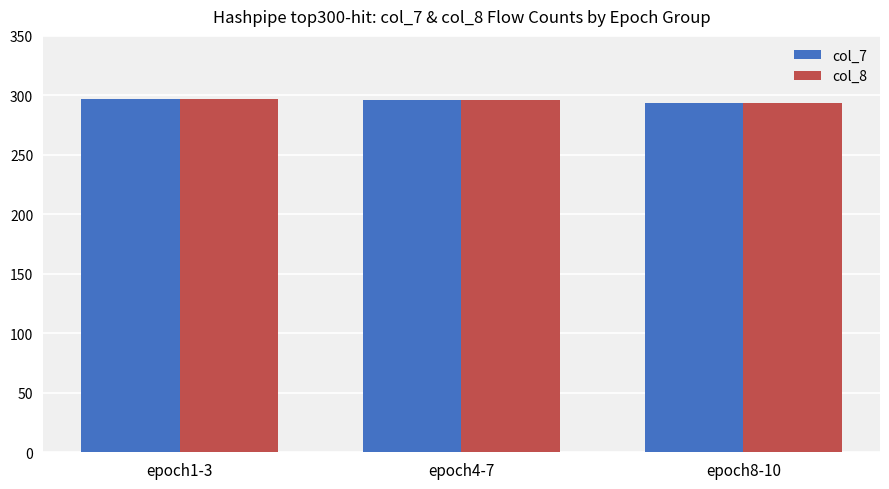

What is the total value across all series at epoch4-7?

592